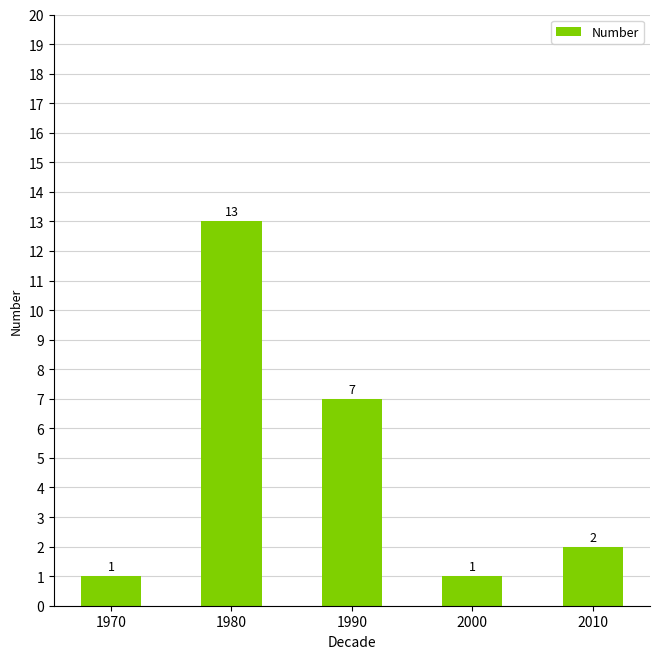

How many series are shown in this chart?

1